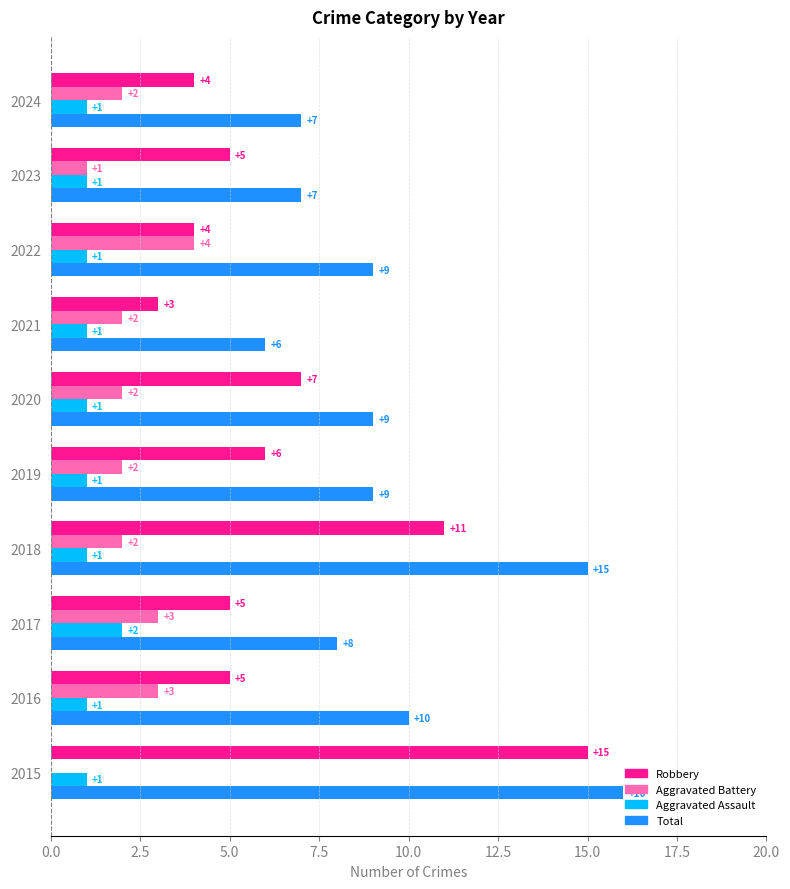

What is the total value across all series at 2021?

12